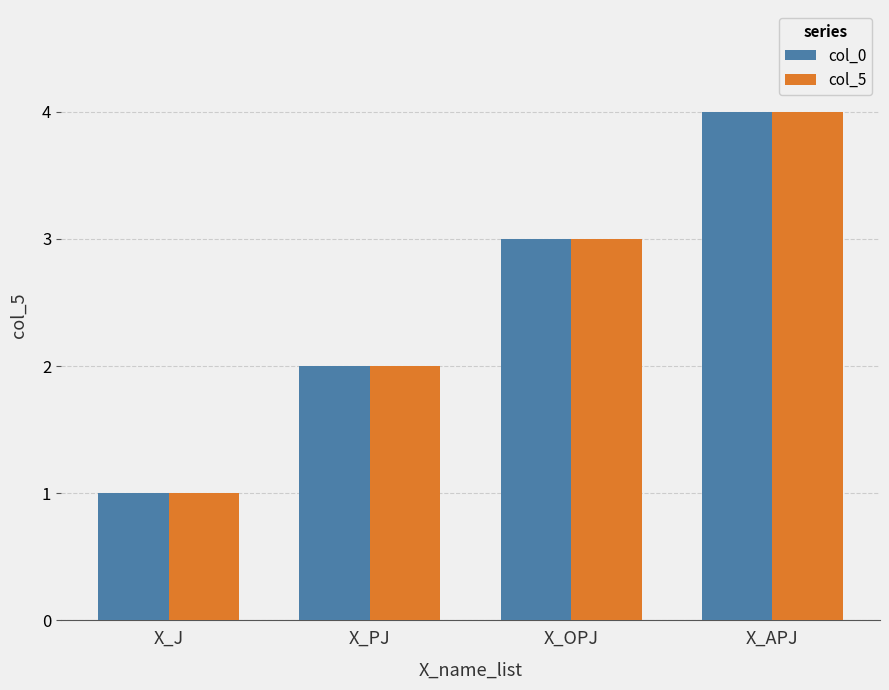

What is the value of the col_5 bar at the 3rd from the left?

3